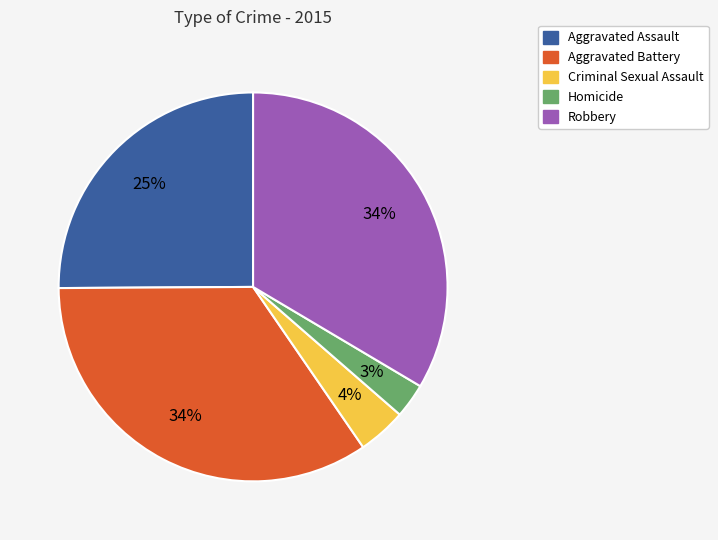

How many segments does this pie chart have?

5